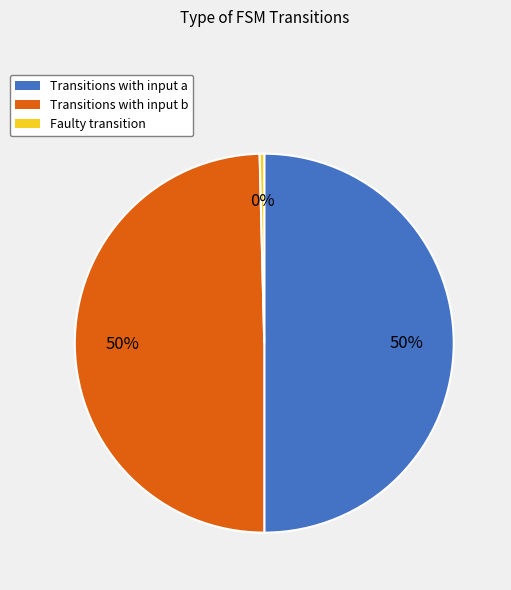

How many slices are in this pie chart?

3